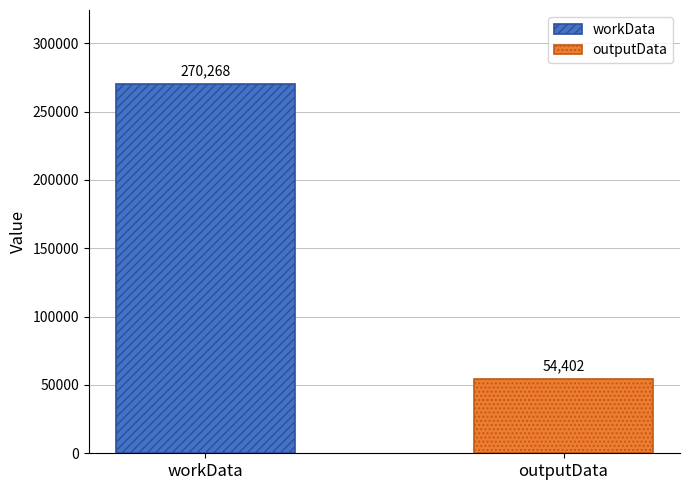

What is the minimum value for workData?

270268